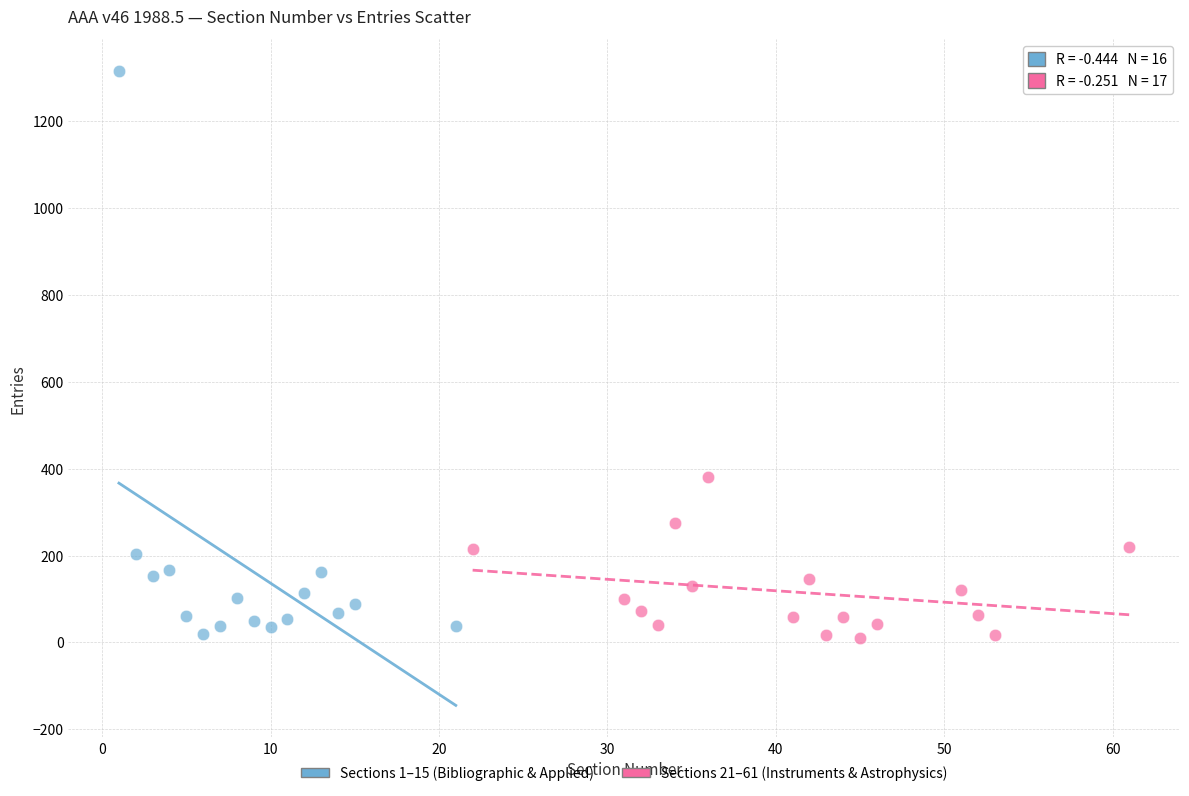

Which series contains the highest Y value?

Sections 1–15 (Bibliographic & Applied)